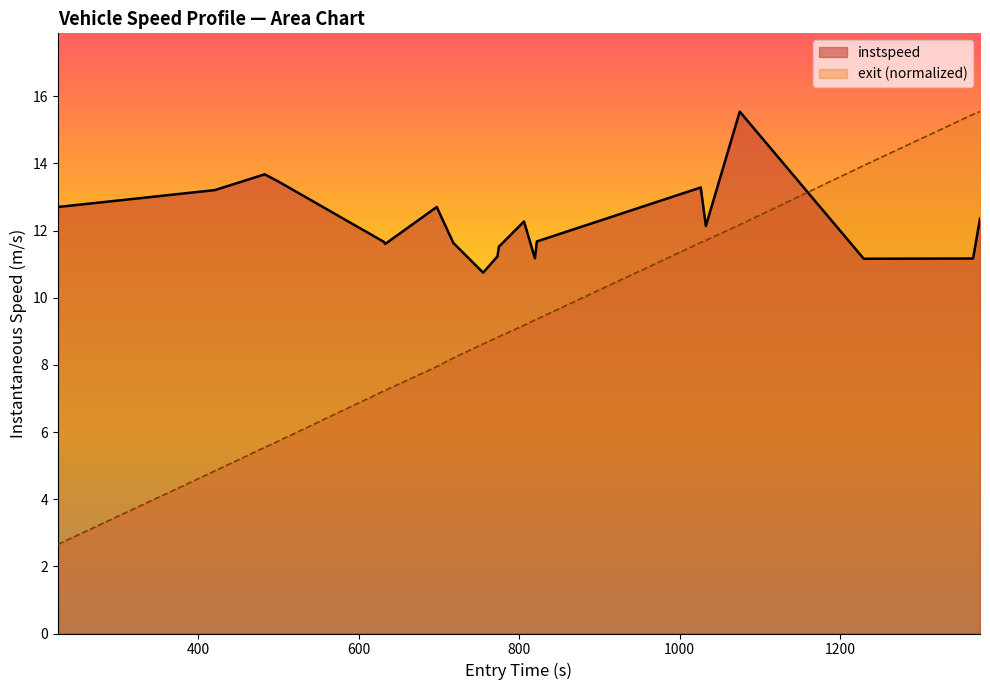

What is the difference between the maximum and minimum values in the exit (normalized) series?

12.9